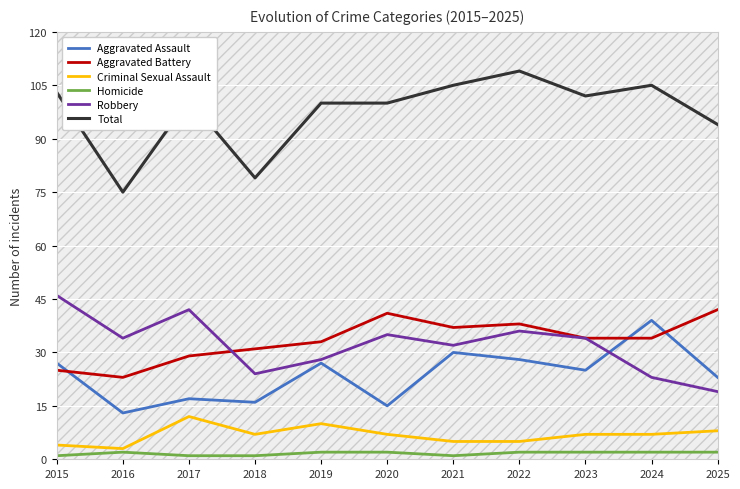

Count the Homicide values in the range 1 to 2.

11